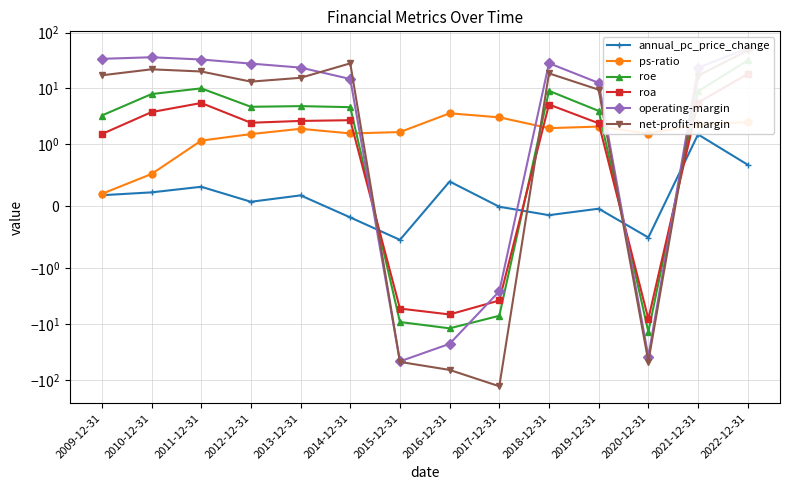

What position from the right is 2013-12-31?

10